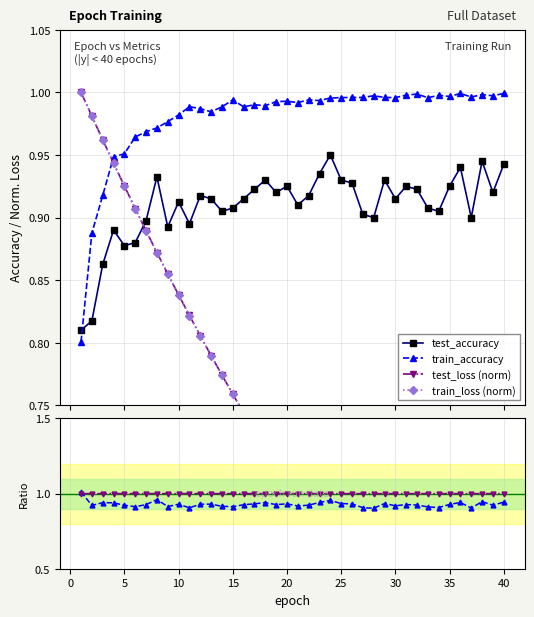

What is the maximum value for Ratio test_loss/train_loss?

1.0